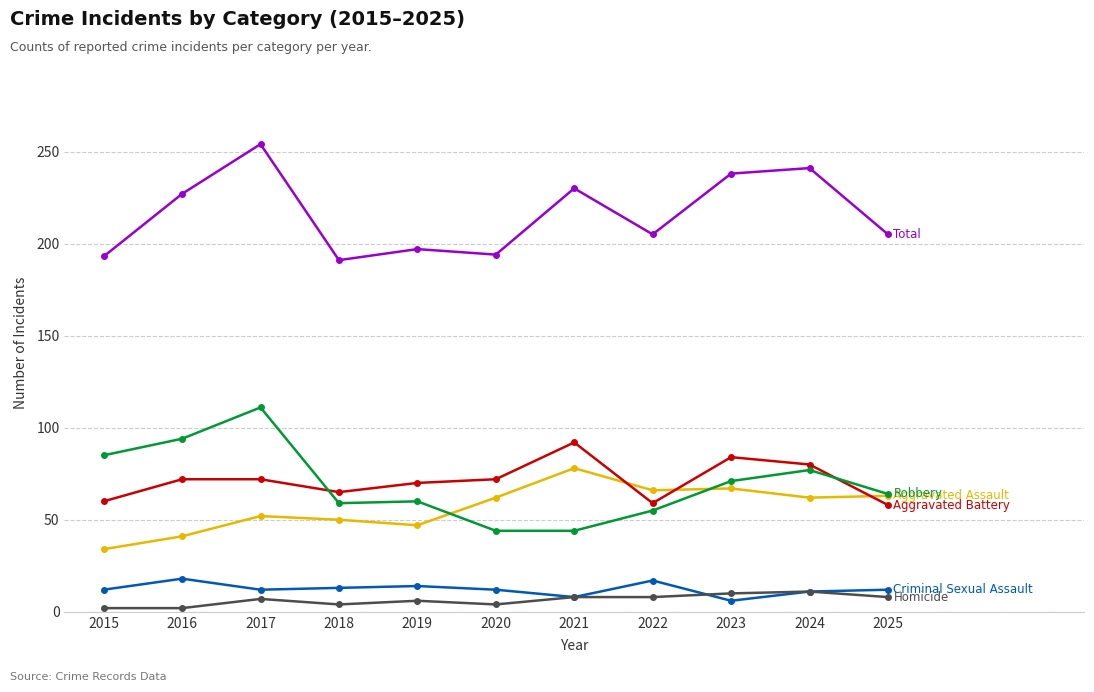

What is the greatest value displayed?

254